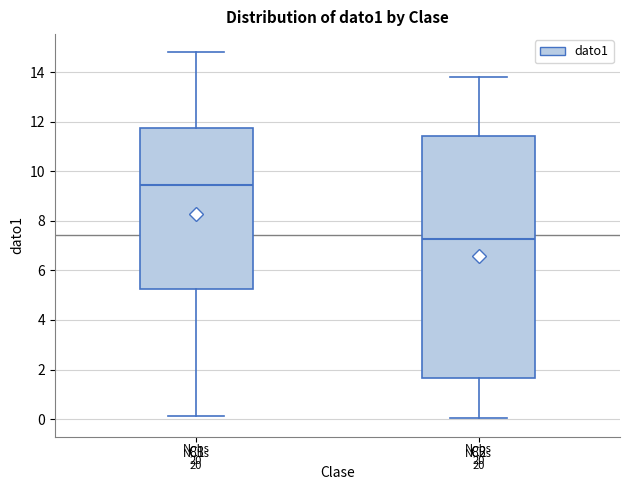

Where is the upper edge of the box for C1 on the y-axis? The values are not printed on the chart, so give them approximately, as read against the axis.

11.8